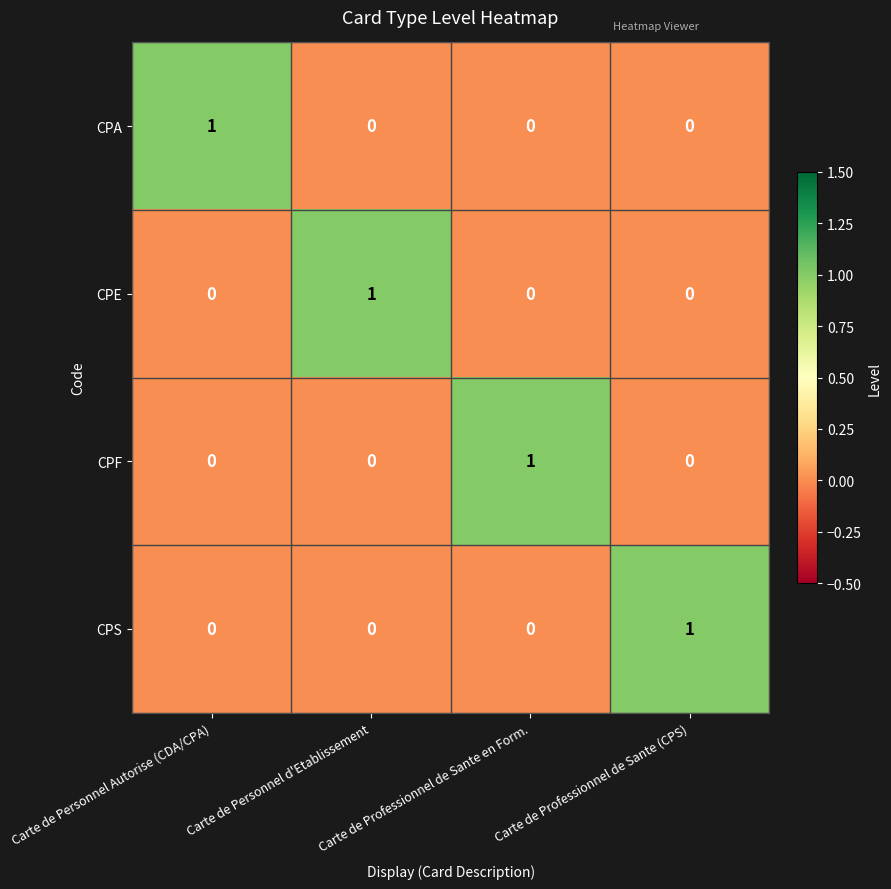

At how many categories does at least one series exceed 0?

4